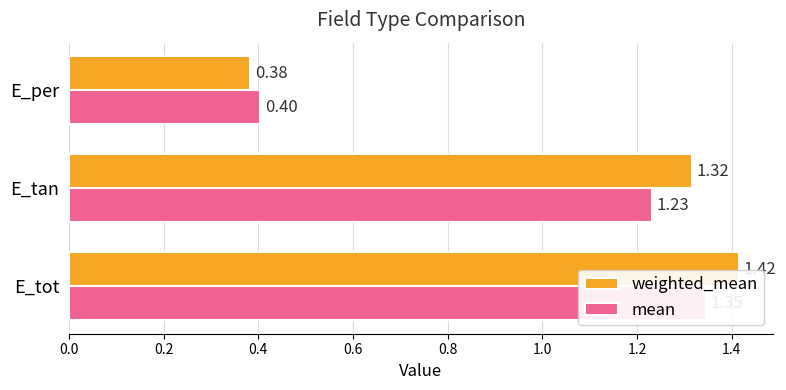

How many bars are there in each group?

2